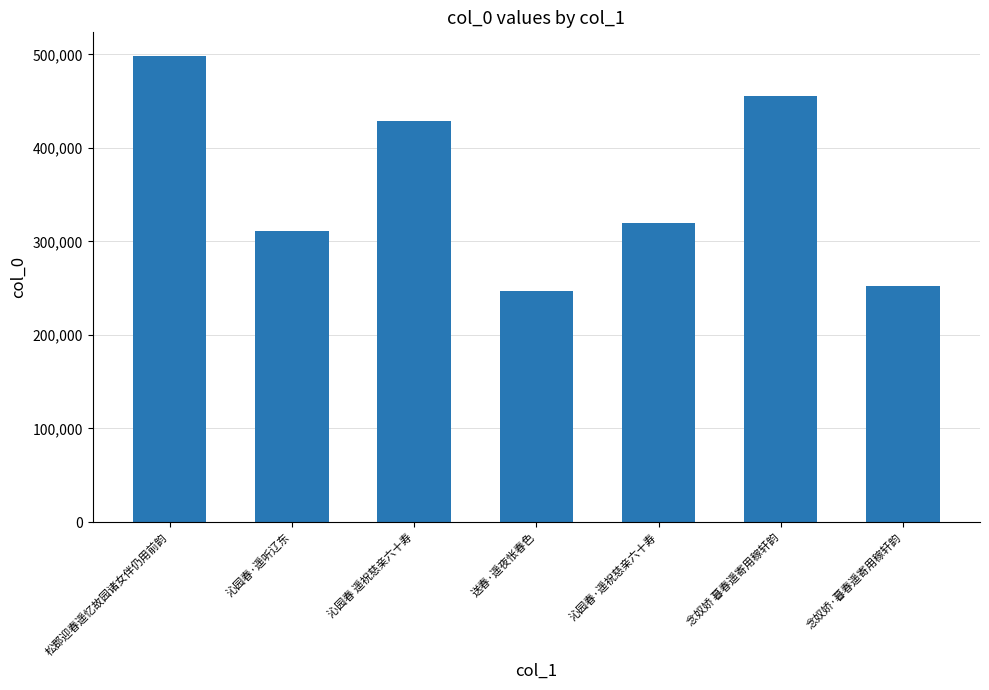

What is the ratio of the value at 沁园春 遥祝慈亲六十寿 to the value at 念奴娇·暮春遥寄用稼轩韵?

1.7